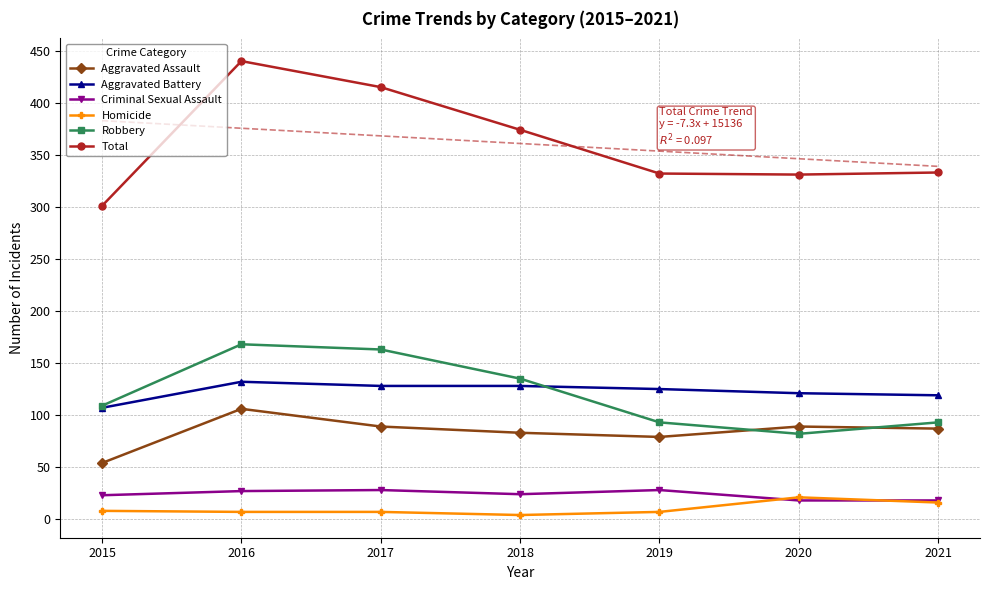

What is the sum of all Aggravated Assault values?

587